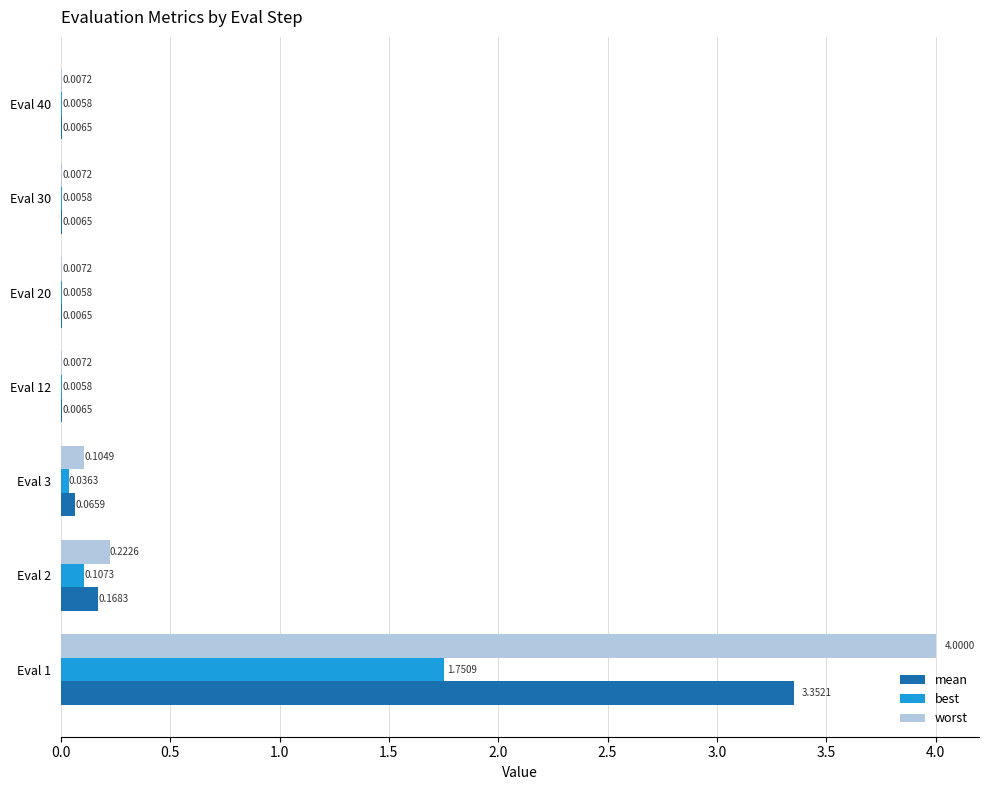

Is the value of best at Eval 40 greater than the value of worst at Eval 12?

No